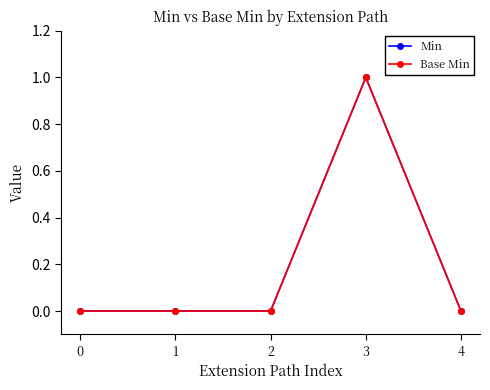

Is this an area chart (filled region under the line)?

No